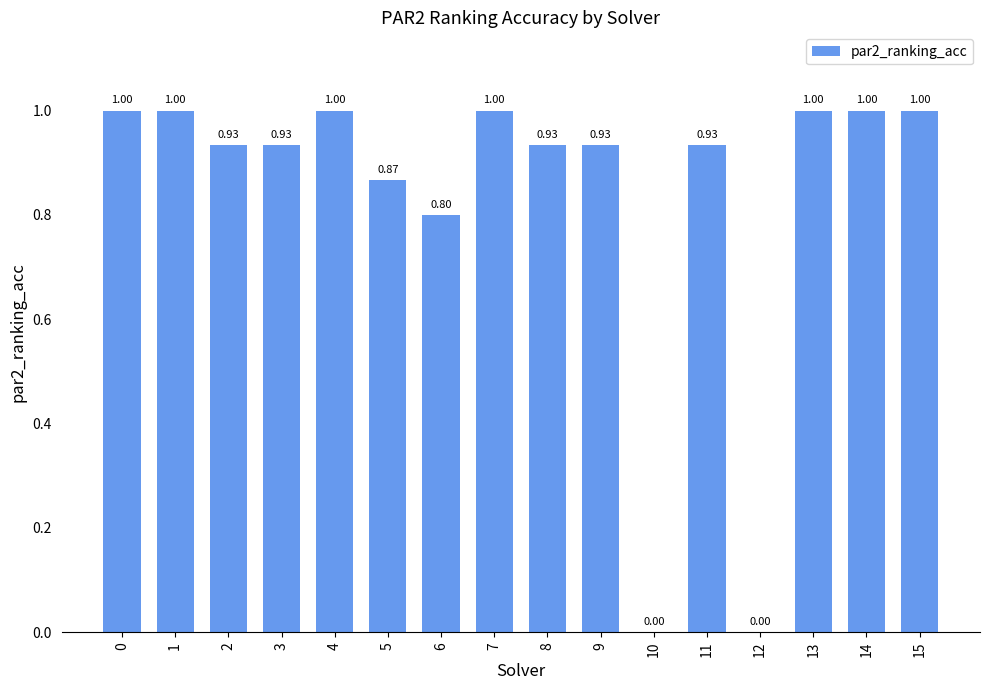

What is the change in value from 4 to 12?

-1.0